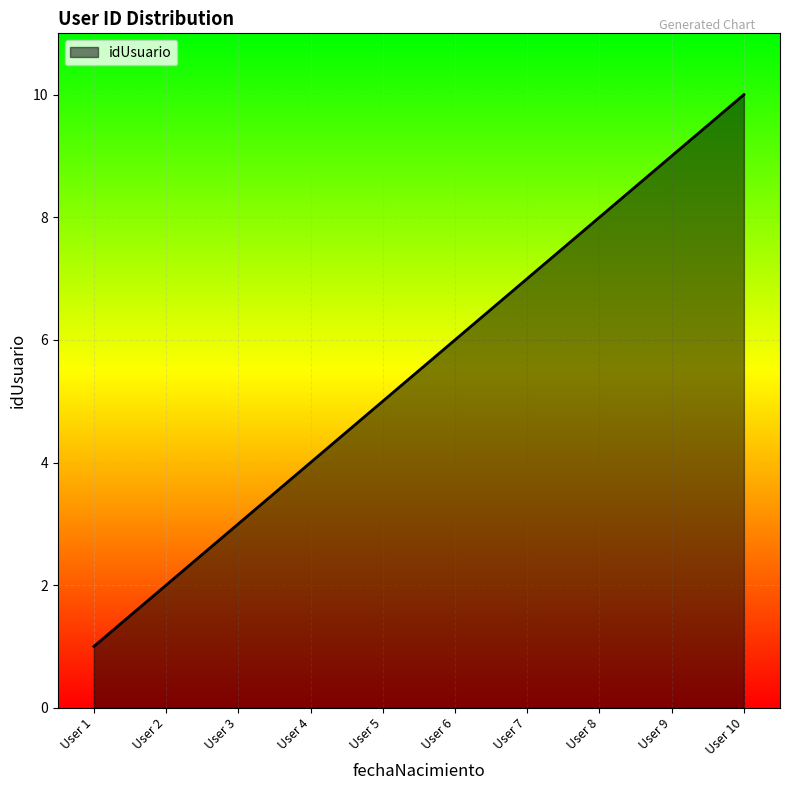

What is the difference between the second highest and second lowest values?

7